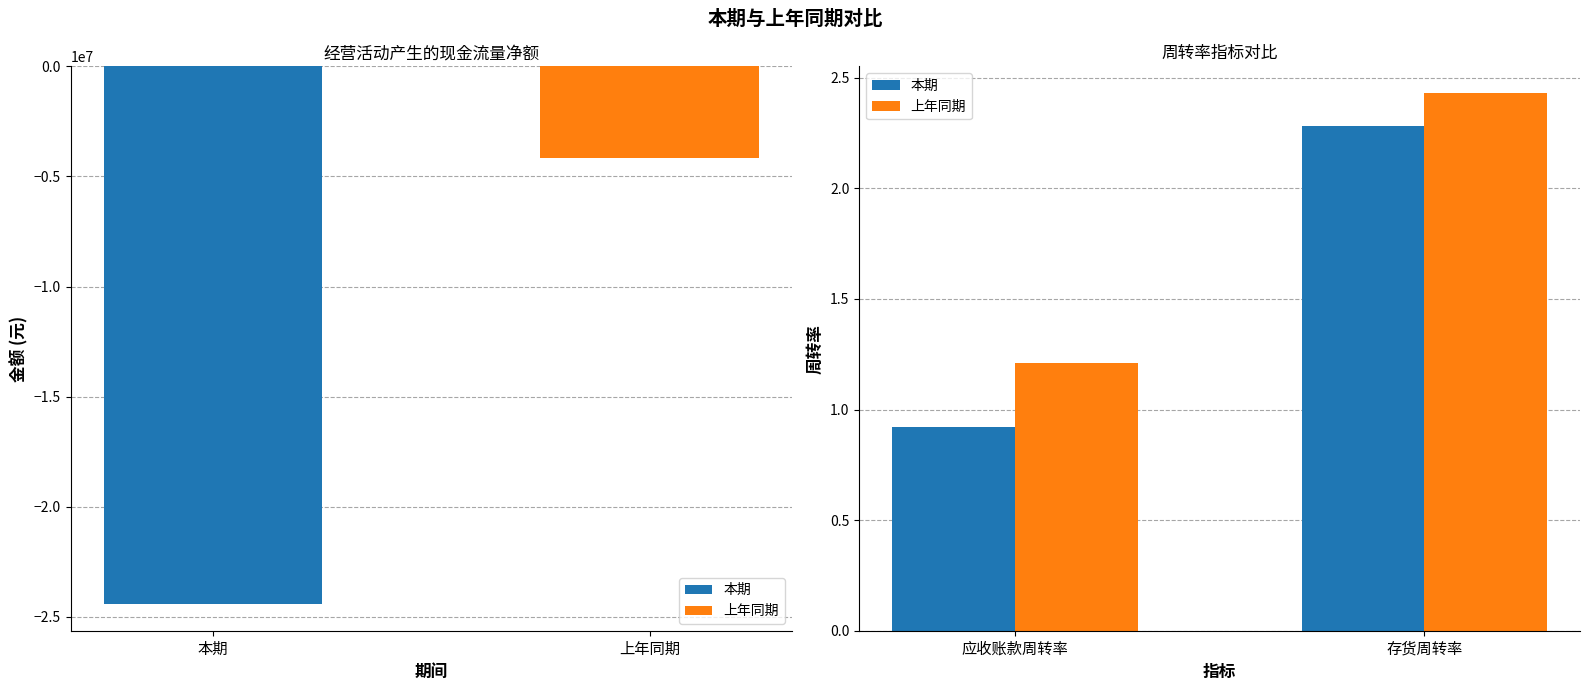

At which category is the sum across all series the highest?

存货周转率